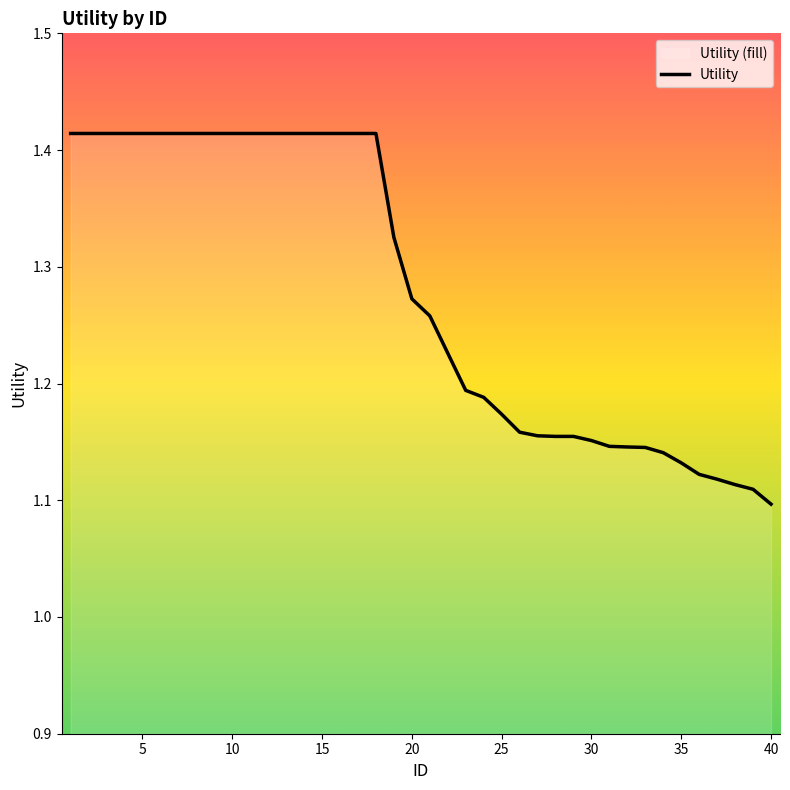

What is the difference between the maximum and minimum values?

0.3